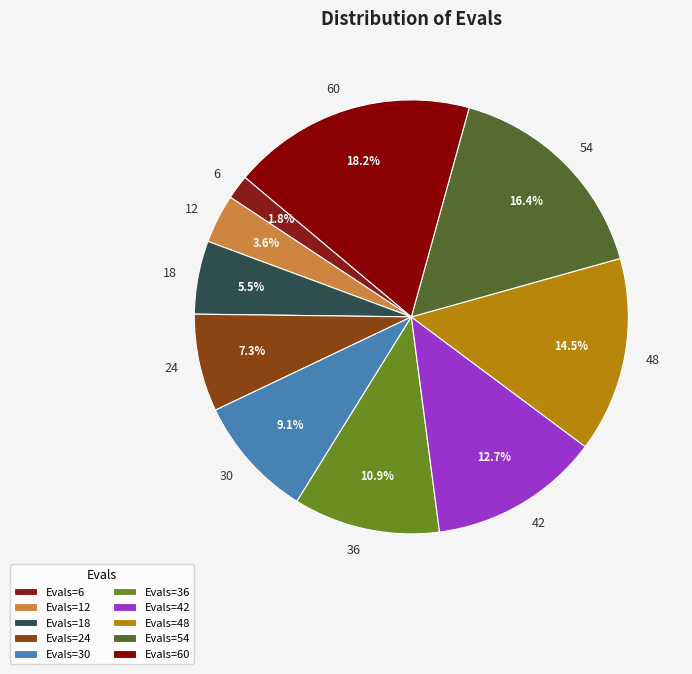

Which category has the smallest portion of the pie?

6